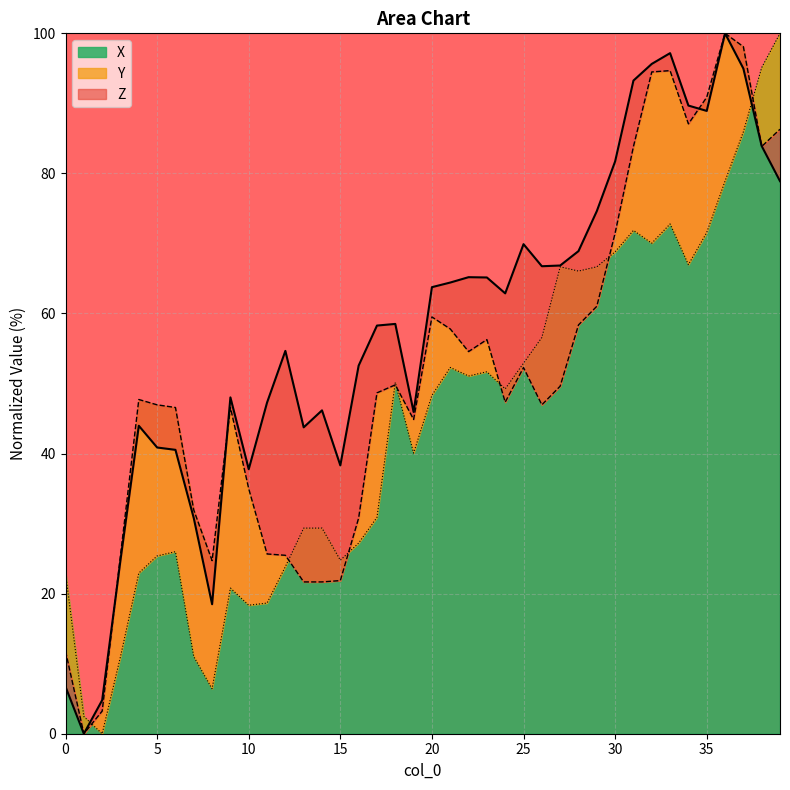

What is the highest value of the X series?

100.0